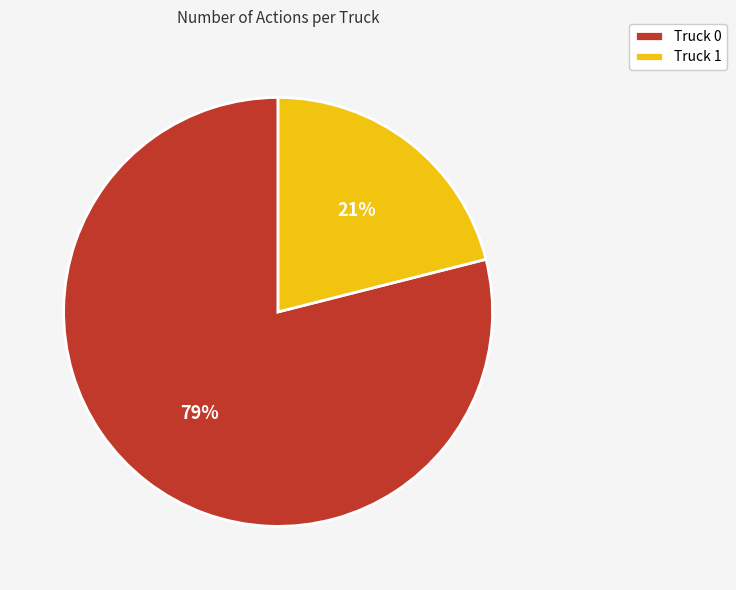

To the nearest percent, what percentage of the pie is Truck 0?

79%